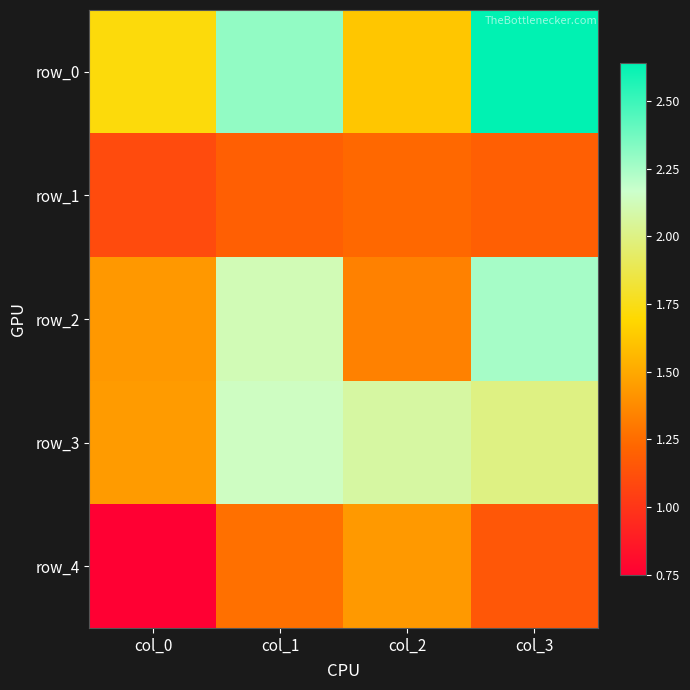

Rank the series at col_3 from highest to lowest value.

row_0, row_2, row_3, row_1, row_4